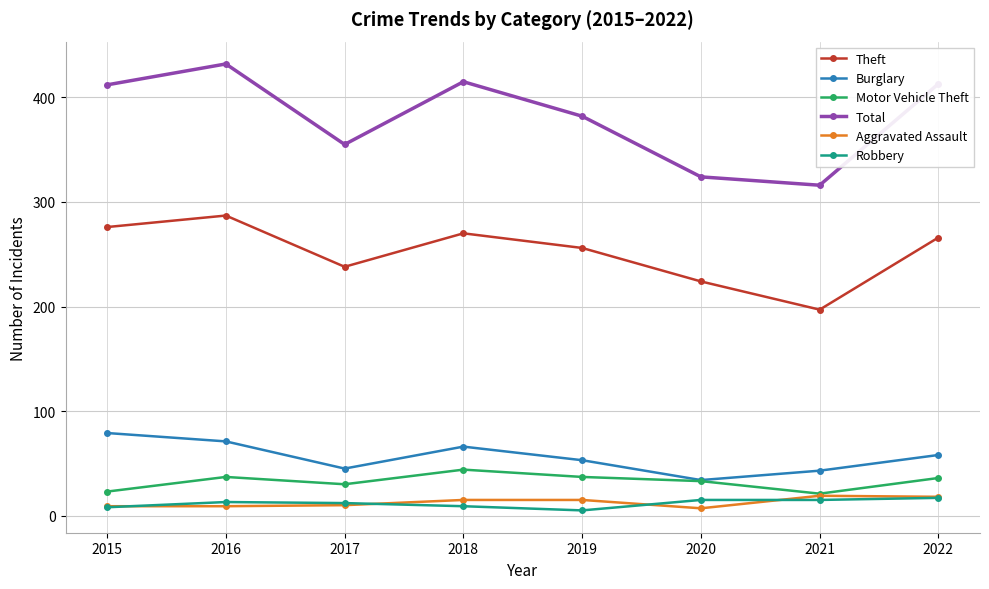

Which series changed the most between 2015 and 2017?

Total